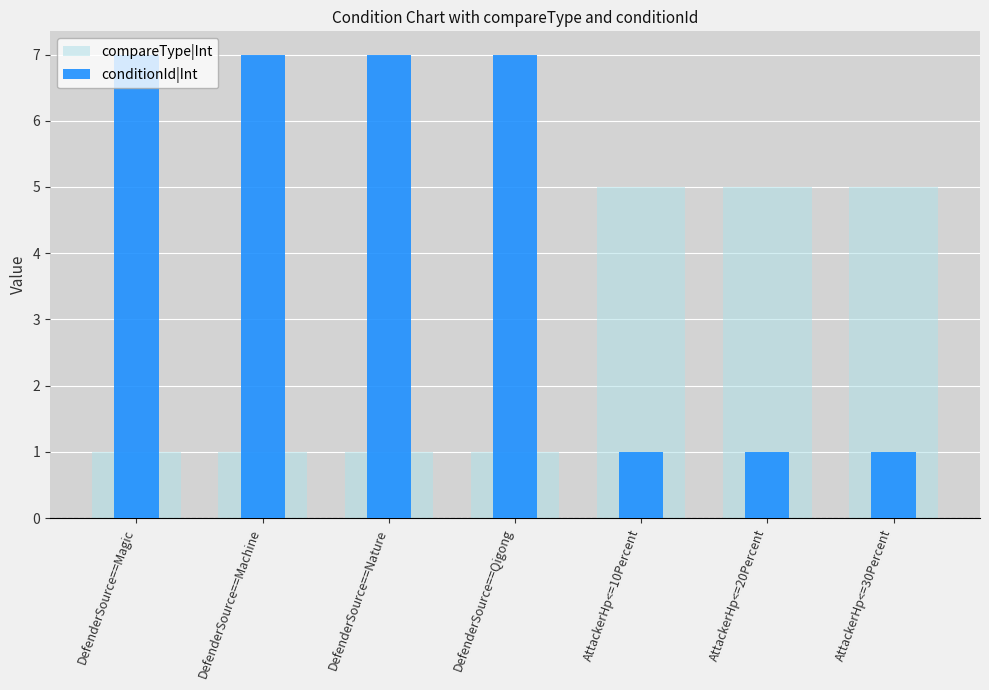

The compareType|Int series shows 8 at AttackerHp<=10Percent. True or false?

False